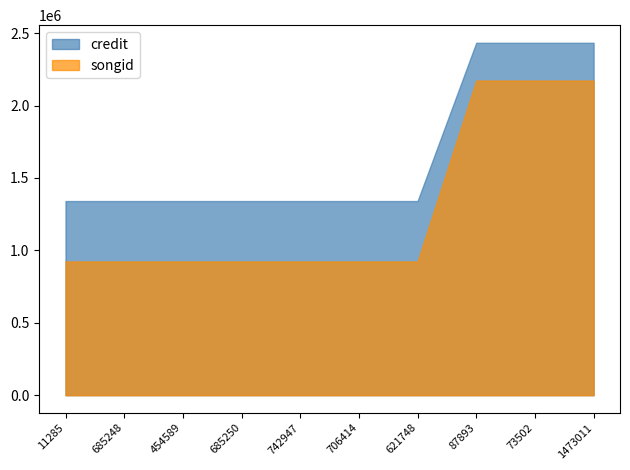

Which category has the lowest value in the songid series?

11285